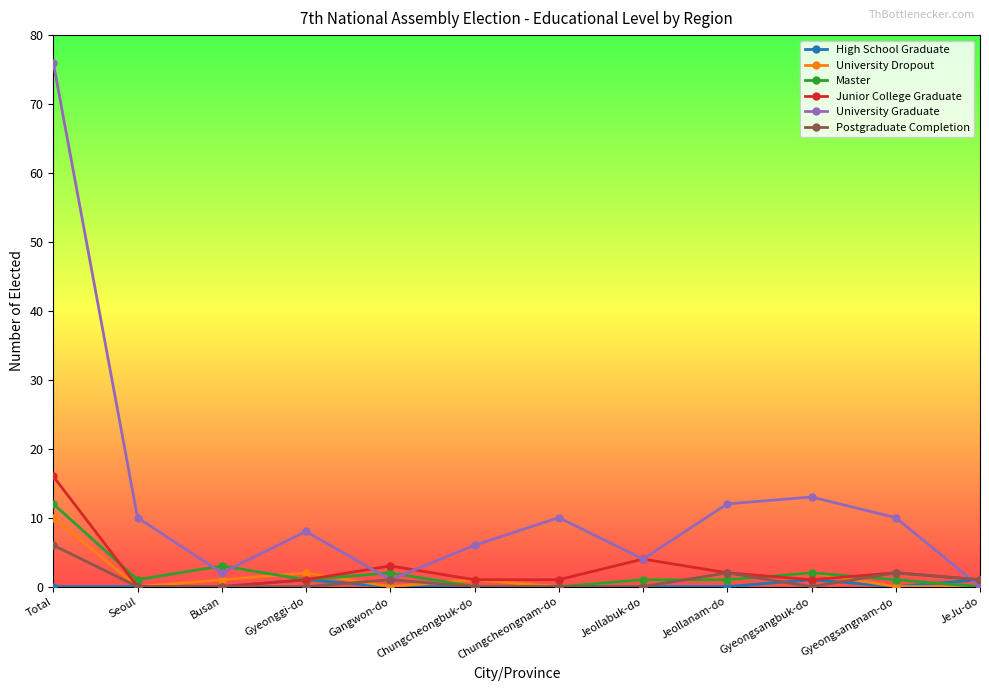

List the series in order of their peak value, lowest first.

High School Graduate, Postgraduate Completion, University Dropout, Master, Junior College Graduate, University Graduate